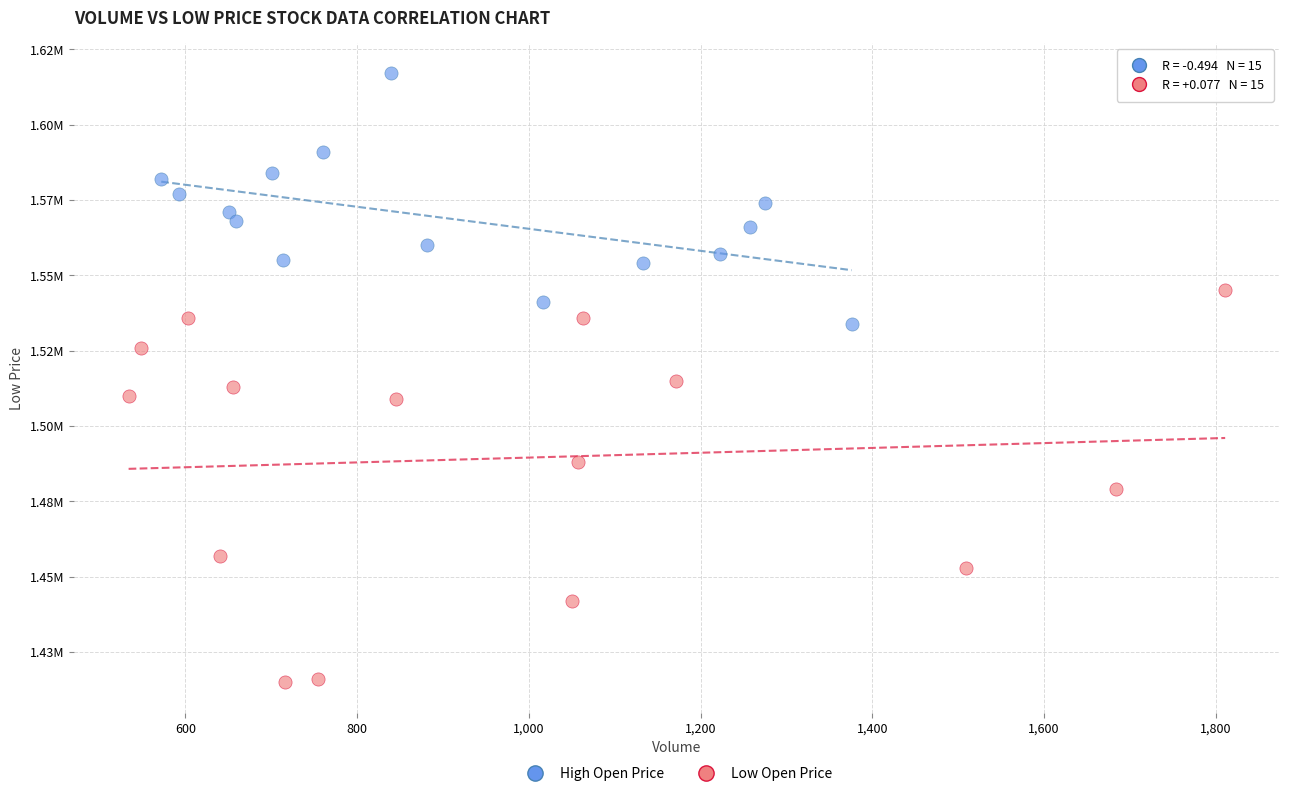

Which series reaches the minimum Y coordinate?

Low Open Price